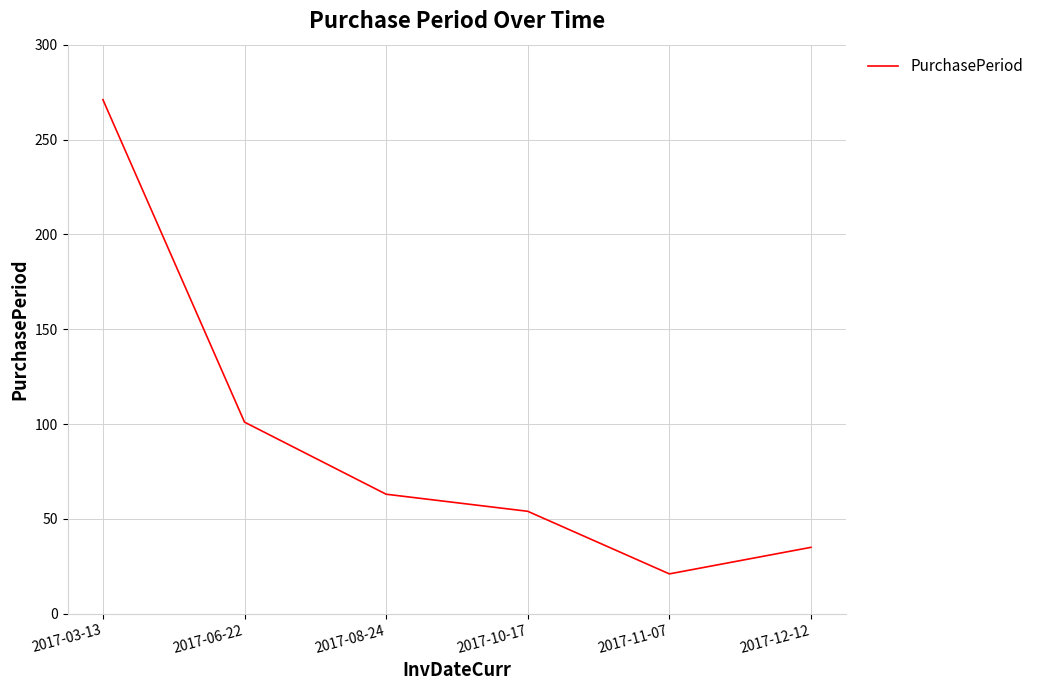

List the labels in order of value, largest first.

2017-03-13, 2017-06-22, 2017-08-24, 2017-10-17, 2017-12-12, 2017-11-07